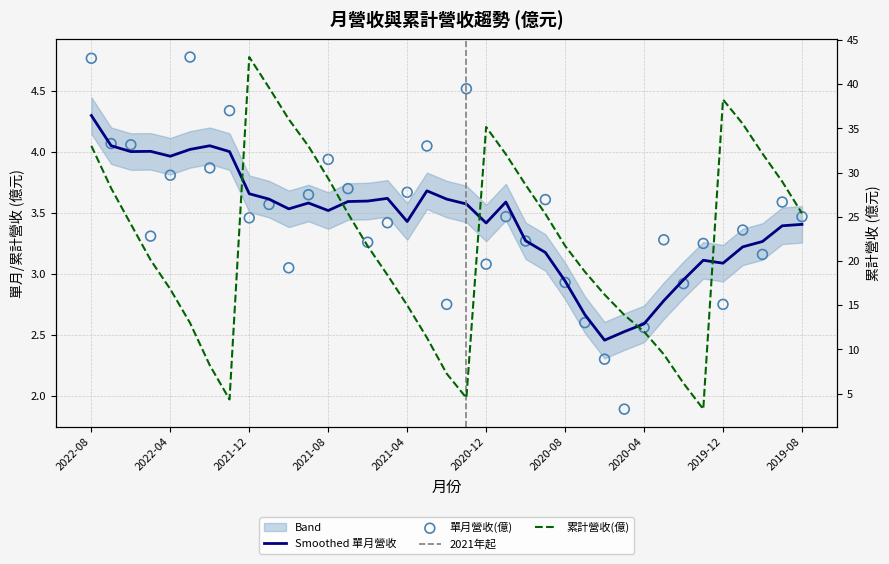

Which series reaches the minimum Y coordinate?

單月營收(億)